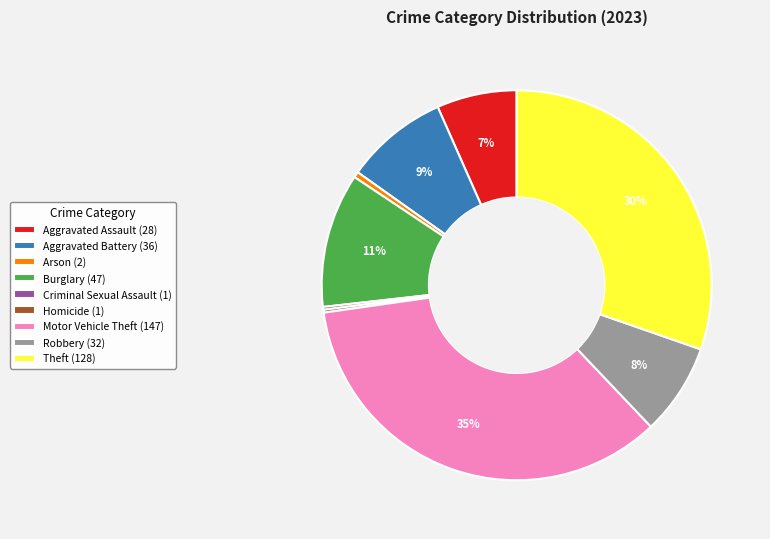

Do Motor Vehicle Theft (147) and Aggravated Assault (28) together represent more than half of the pie?

No